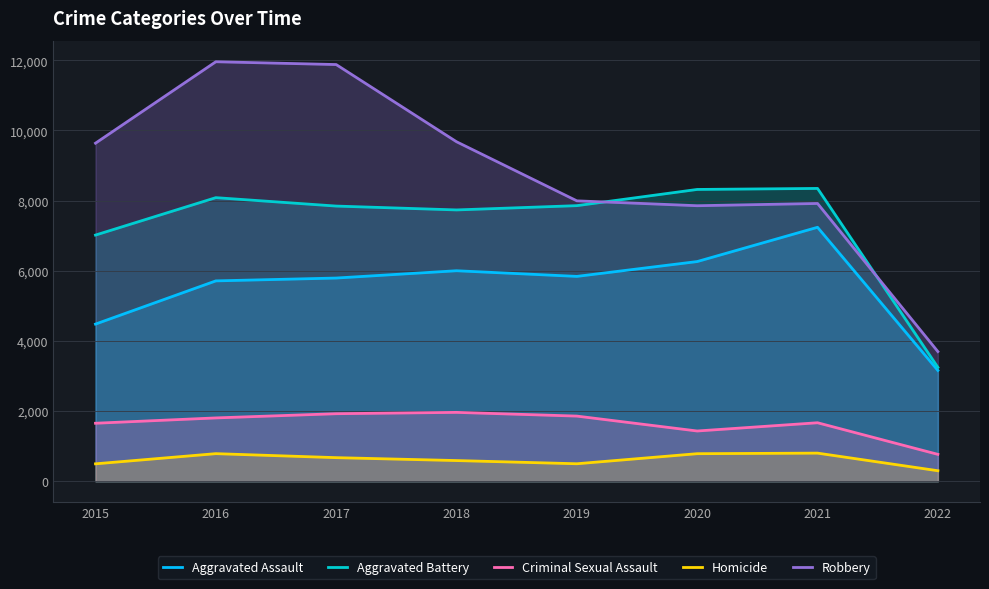

True or false: Robbery and Homicide intersect in this chart.

False